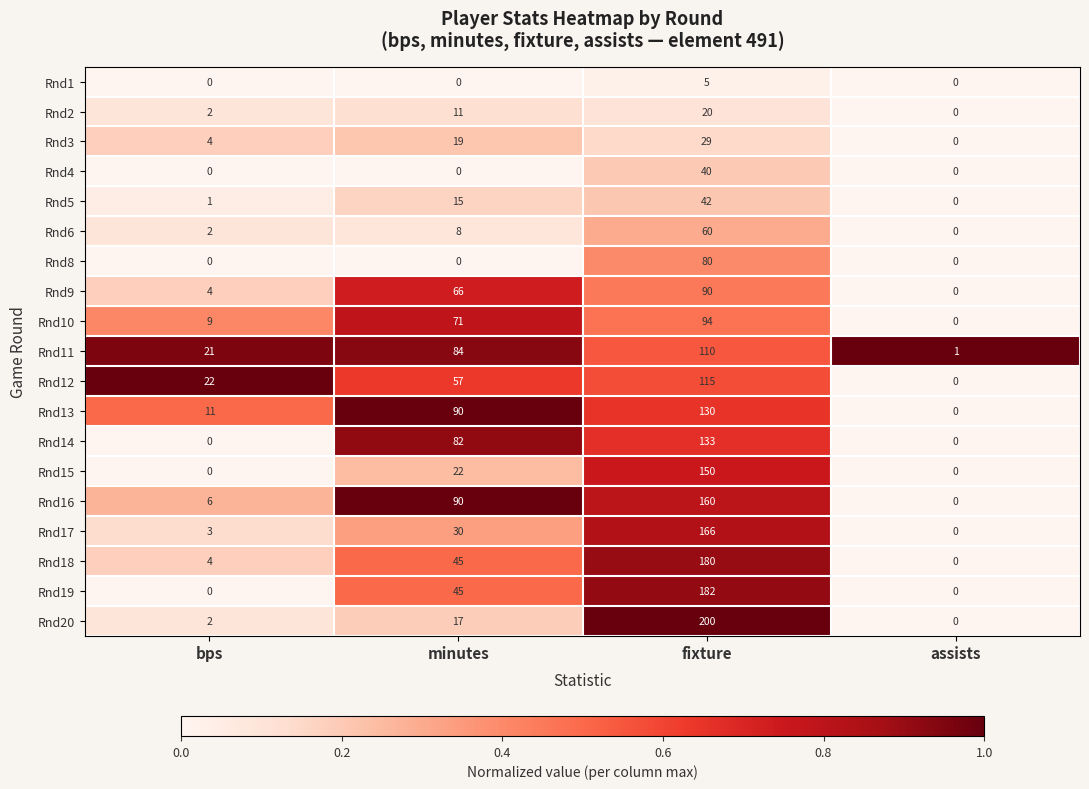

What is the difference between the Rnd6 values at bps and minutes?

6